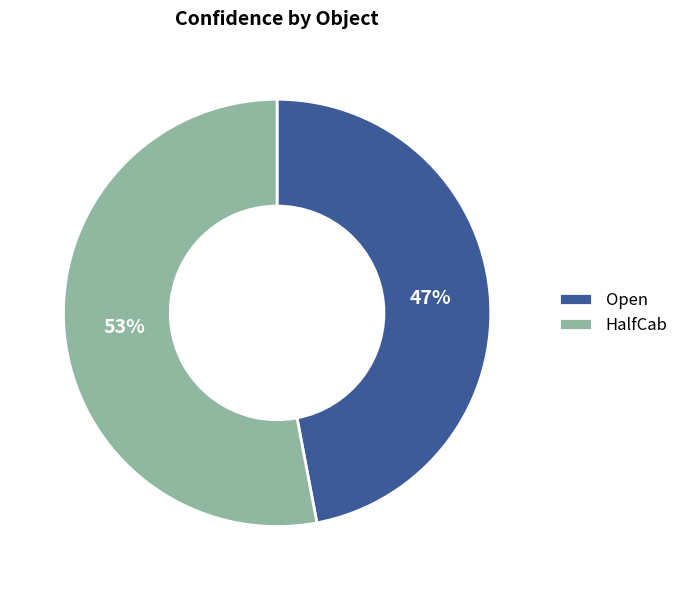

Is Open the majority of the pie?

No